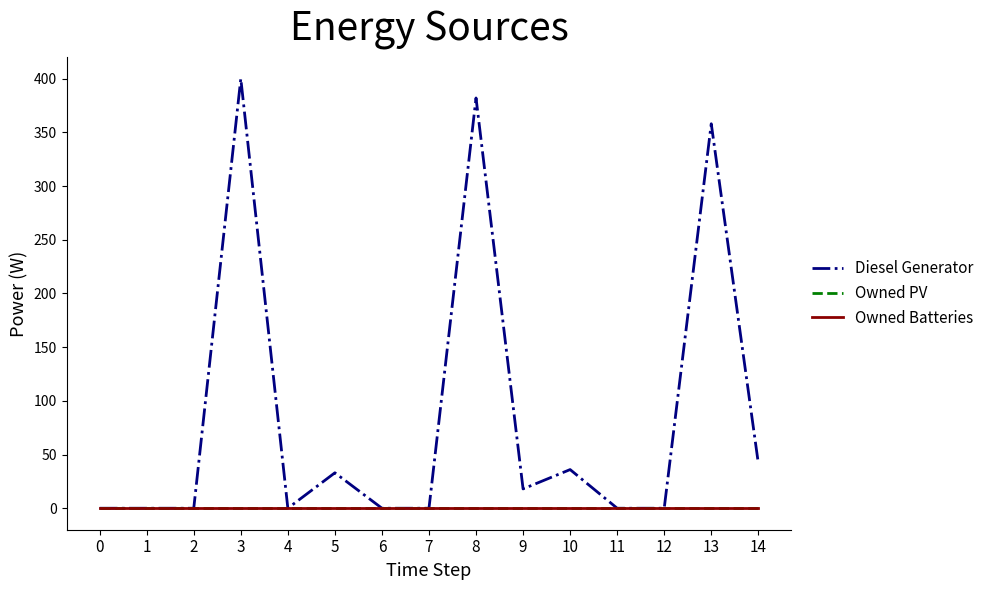

Is this an area chart (filled region under the line)?

No